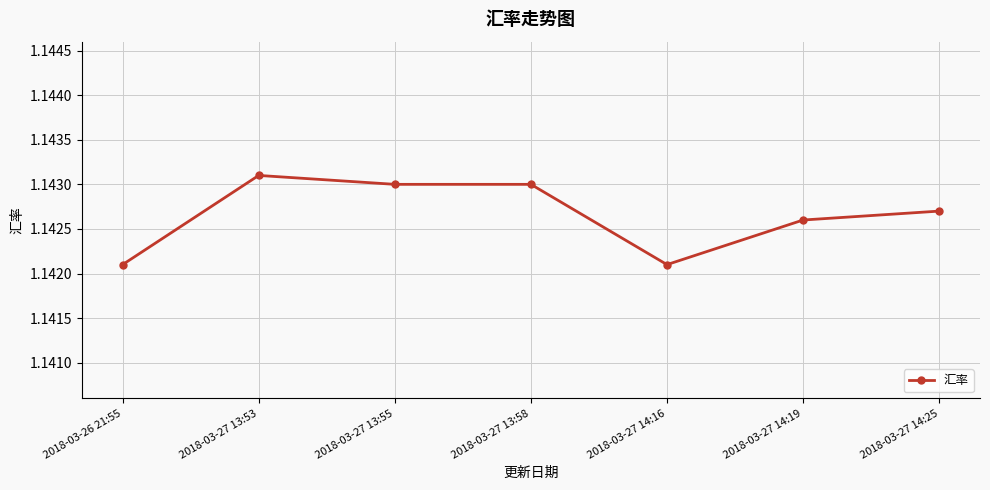

How many values are between 1 and 2?

7